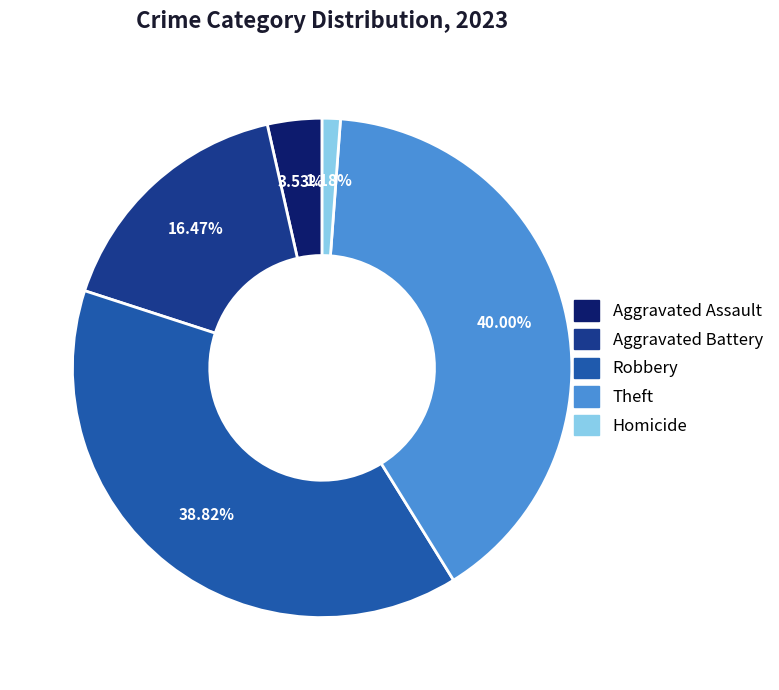

What is the ratio of the value at Homicide to the value at Aggravated Battery?

0.1